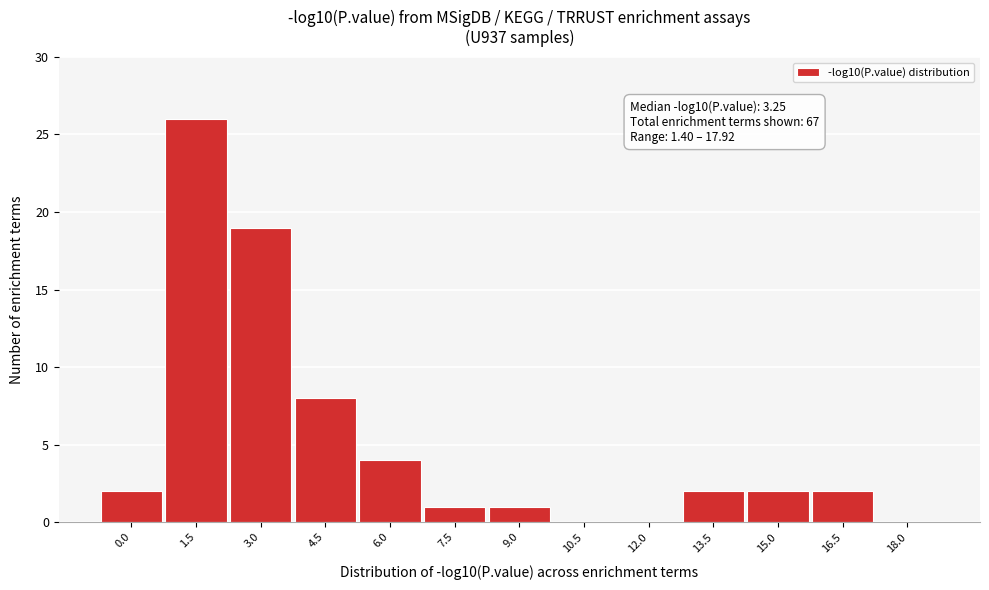

Reading left to right, transcribe all the data shown in this chart.

0.0=2	1.5=26	3.0=19	4.5=8	6.0=4	7.5=1	9.0=1	10.5=0	12.0=0	13.5=2	15.0=2	16.5=2	18.0=0